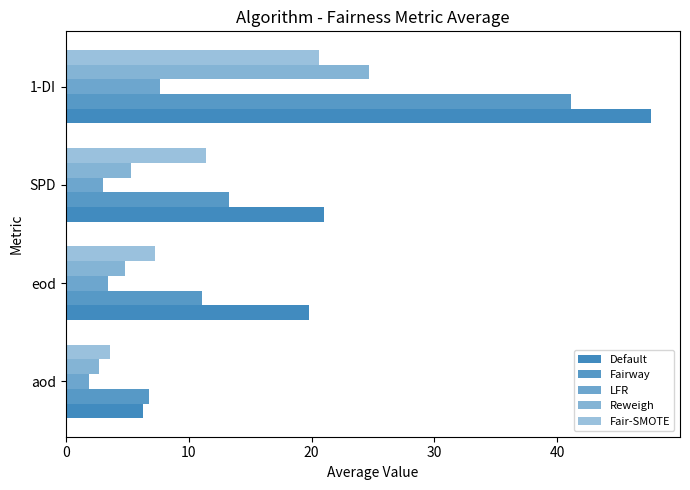

How many series are shown in this chart?

5